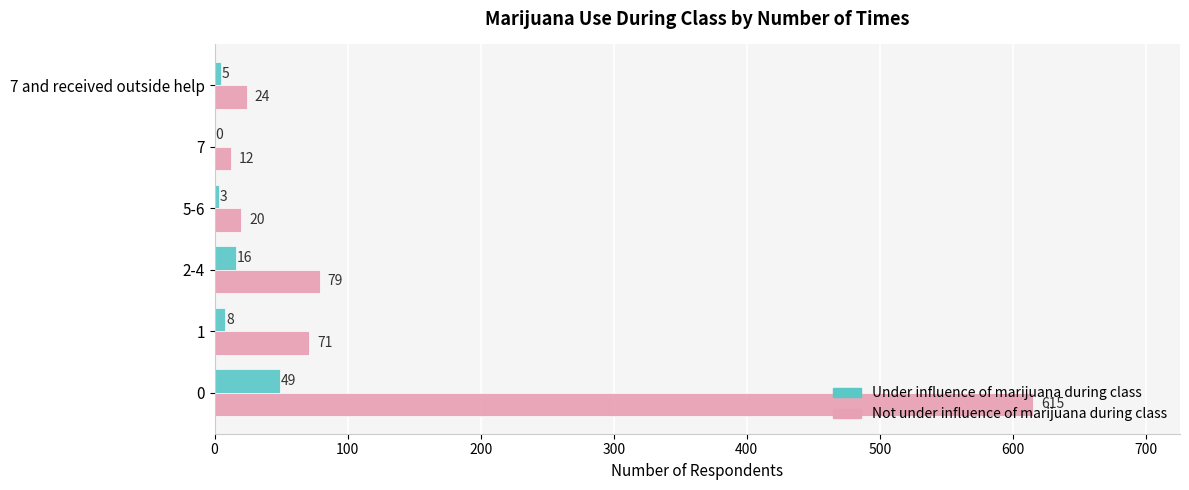

What is the total value across all series at 1?

79